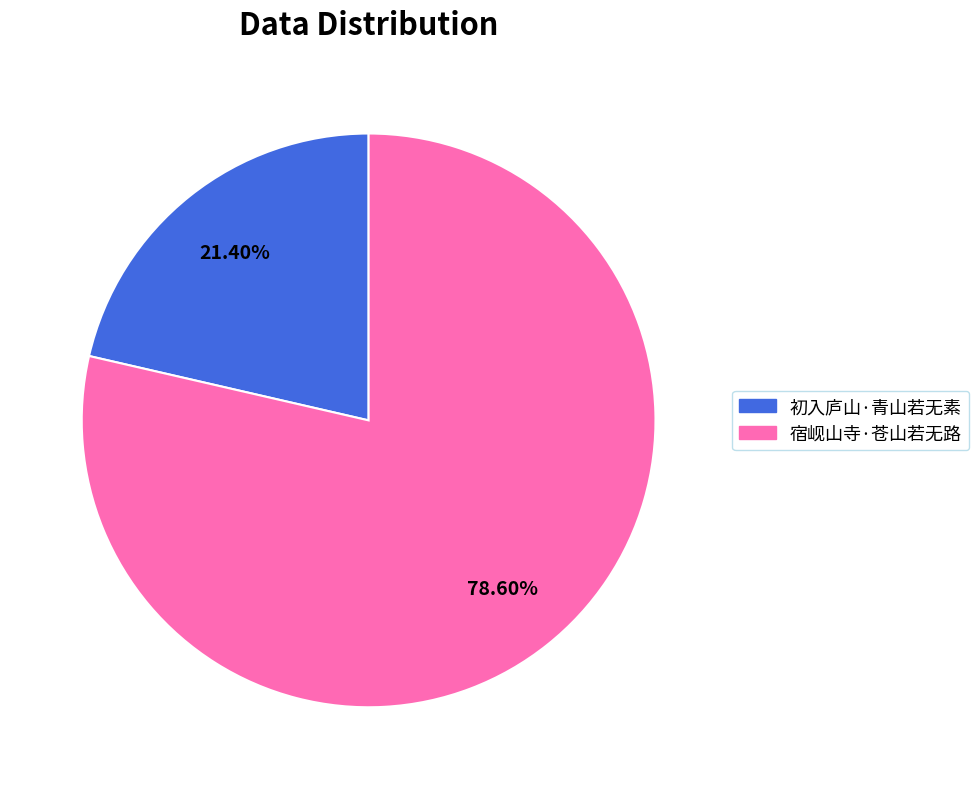

What percentage is NOT represented by 宿岘山寺·苍山若无路?

21.4%